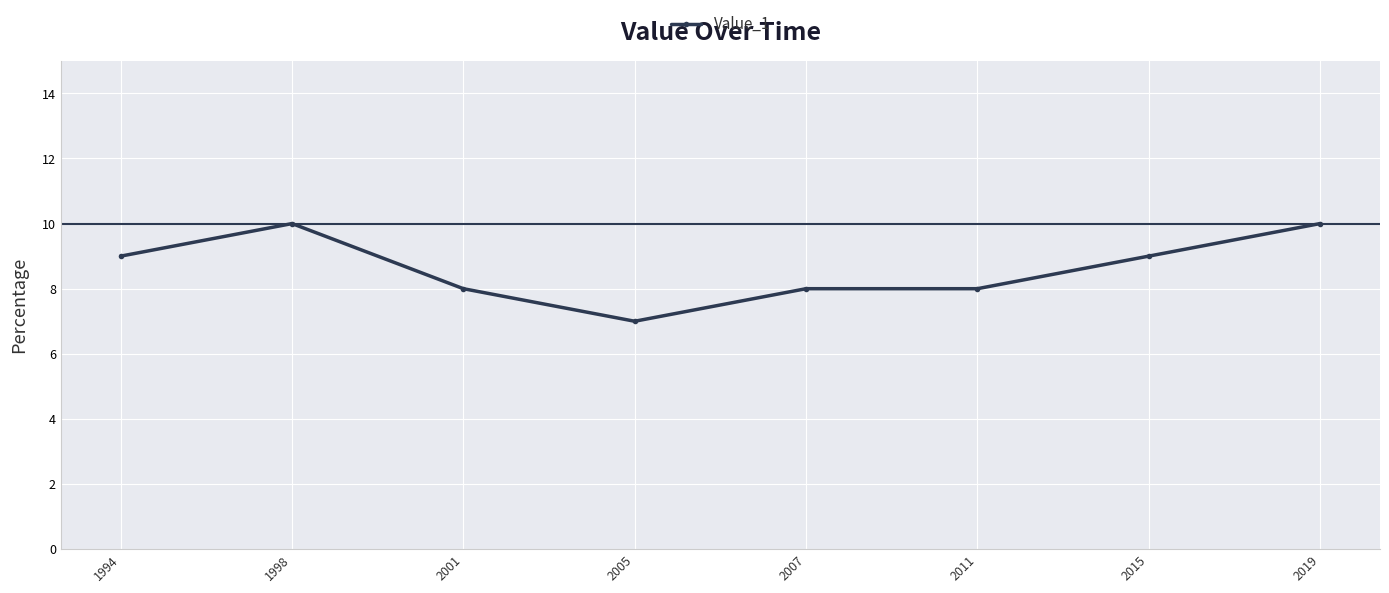

What is the average value?

9